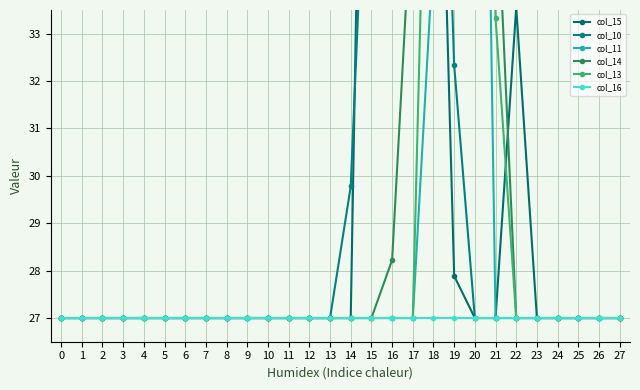

What is the value of the col_16 point at the 20th from the left?

27.0